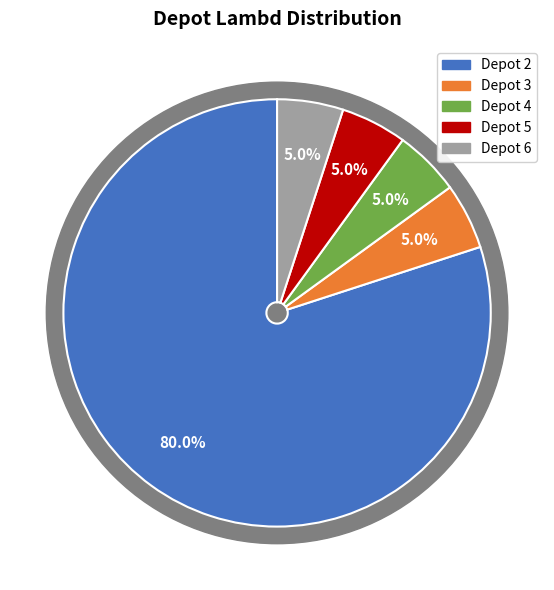

What is the majority slice?

2